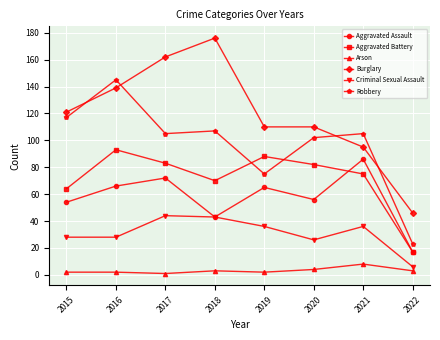

Where is Aggravated Battery nearest to the value 55?

2015